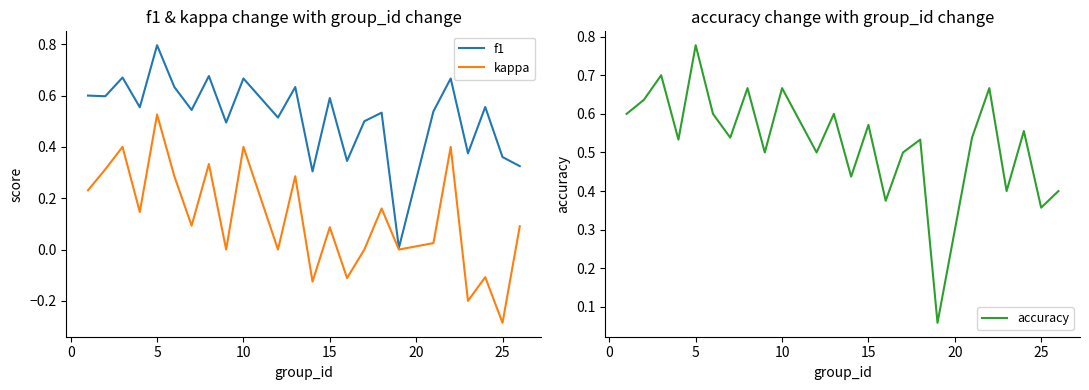

At which label does kappa reach its peak?

5